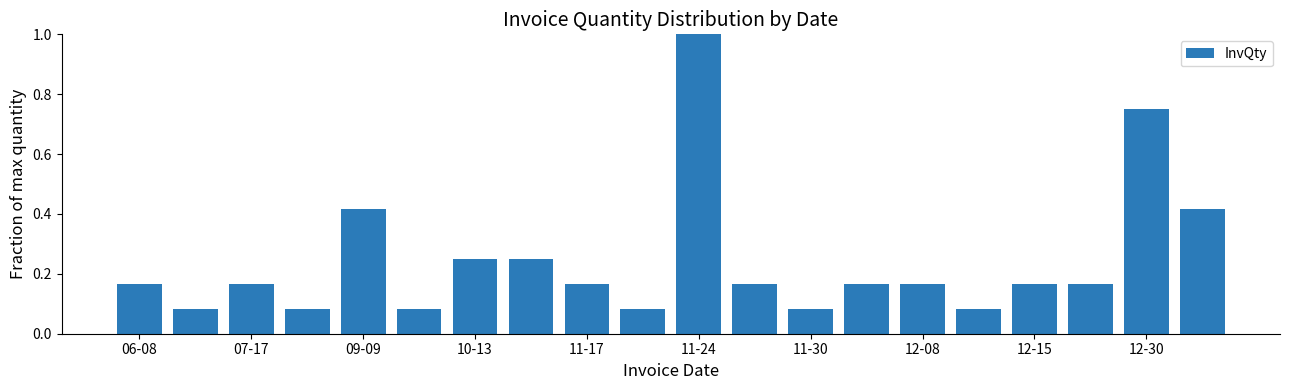

What is the greatest value displayed?

1.0